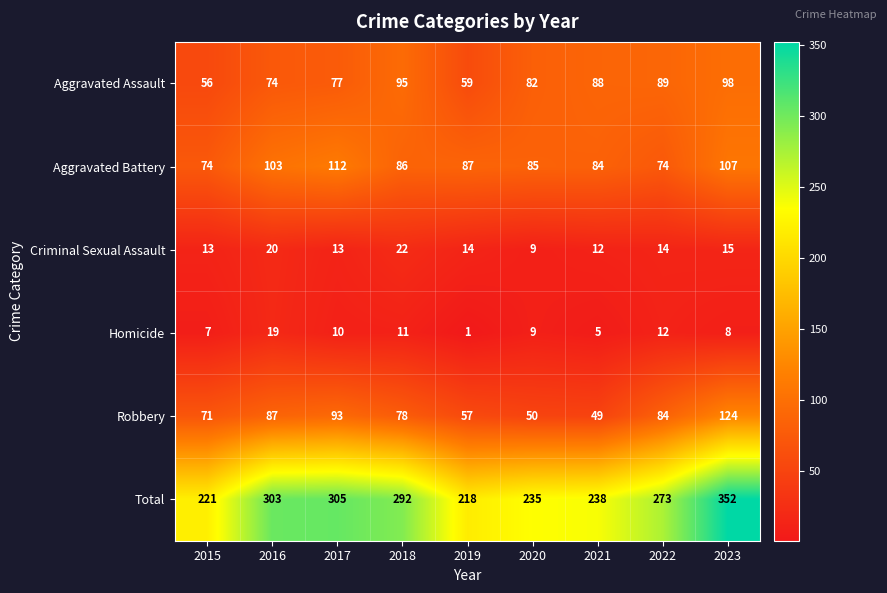

Which series has the largest range (max minus min)?

Total